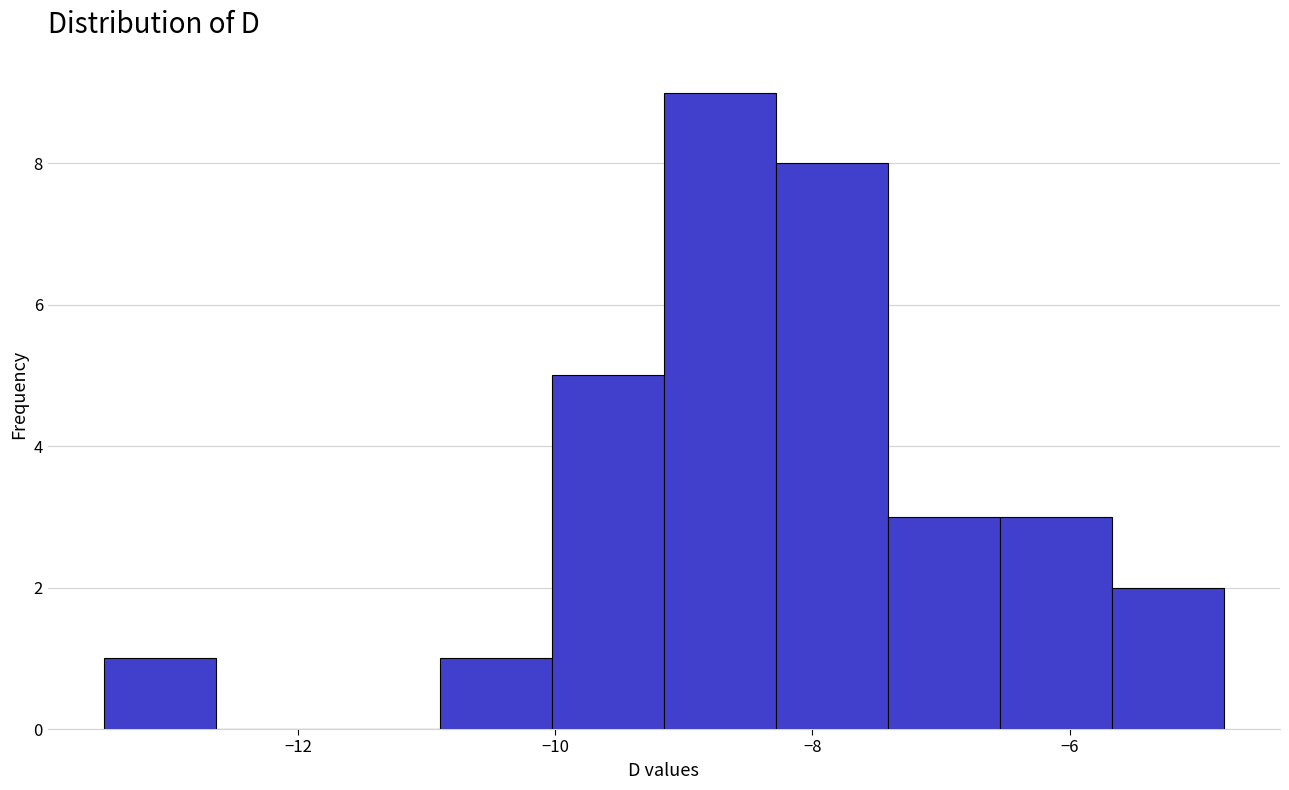

Over which range of the x-axis is the bar tallest?

-9.2 to -8.2